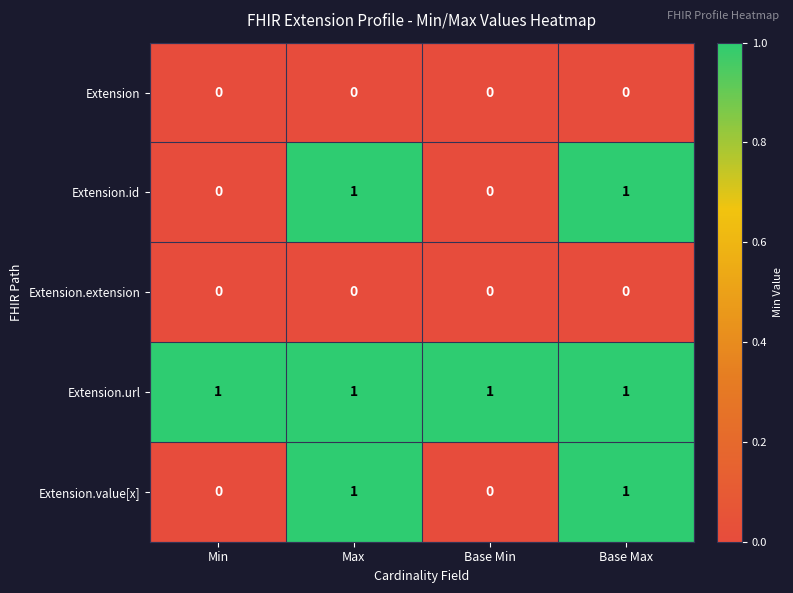

The Extension.value[x] series shows 1 at Max. True or false?

True